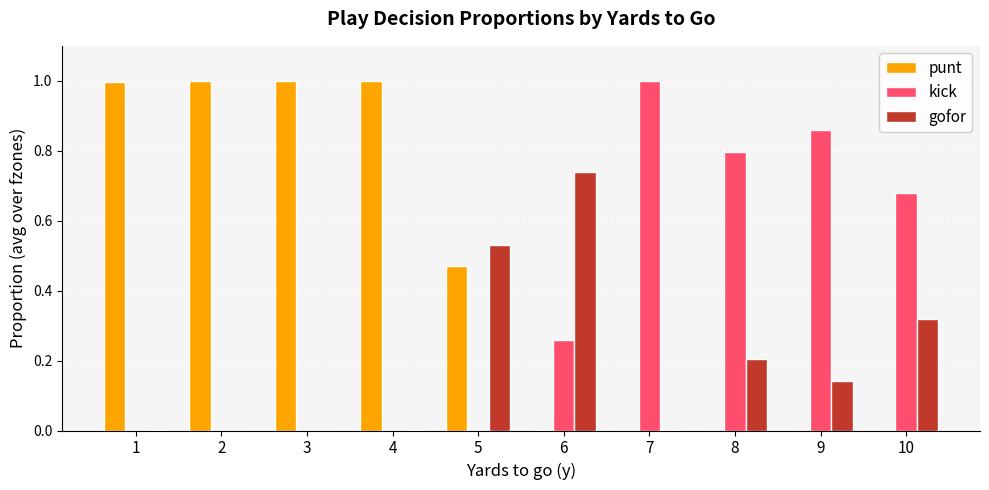

The value of punt at 7 is 0.0. True or false?

True